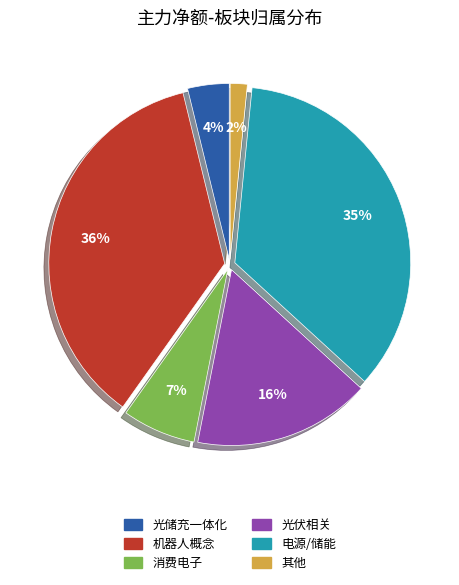

Does any single category account for the majority?

No